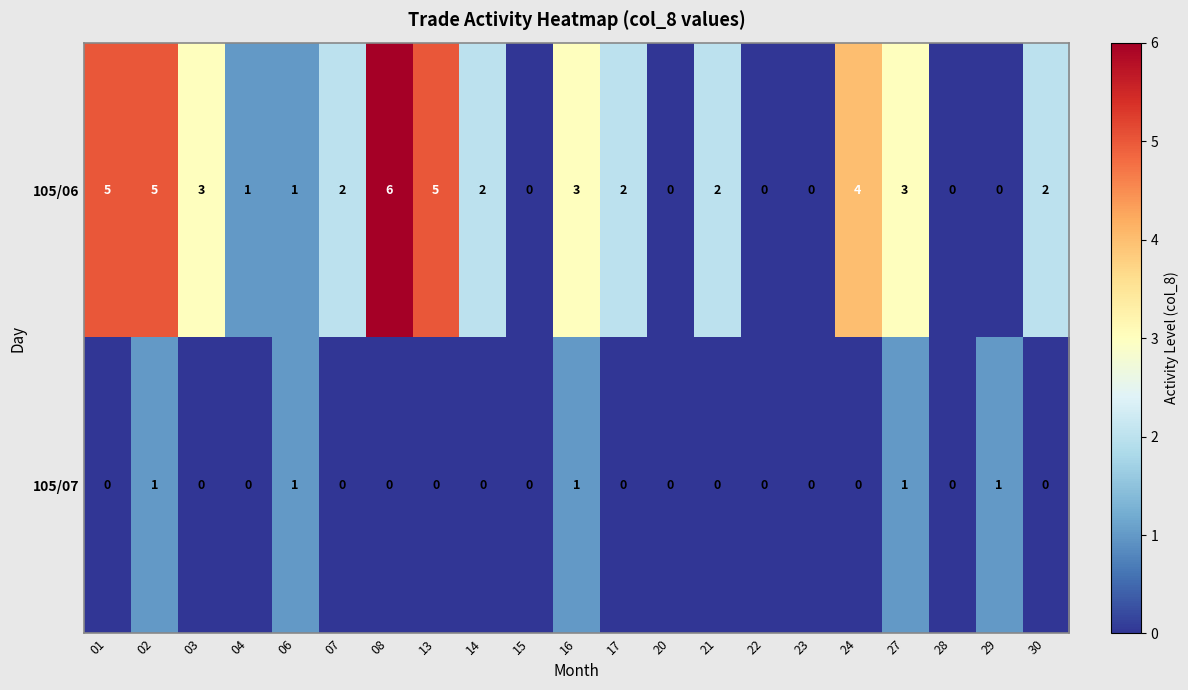

Which series has the largest total across all categories?

105/06